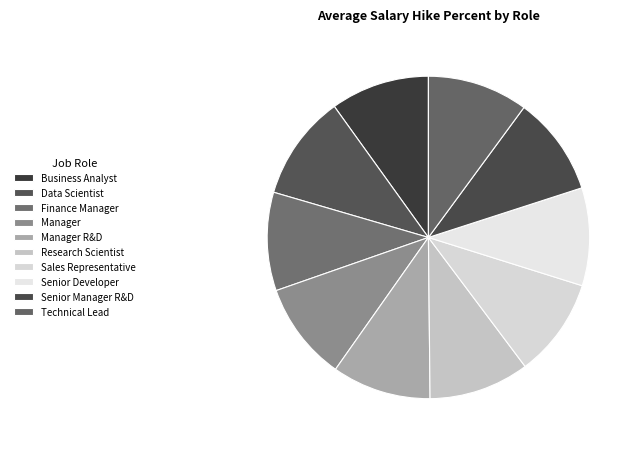

Which category has the biggest portion of the pie?

Data Scientist